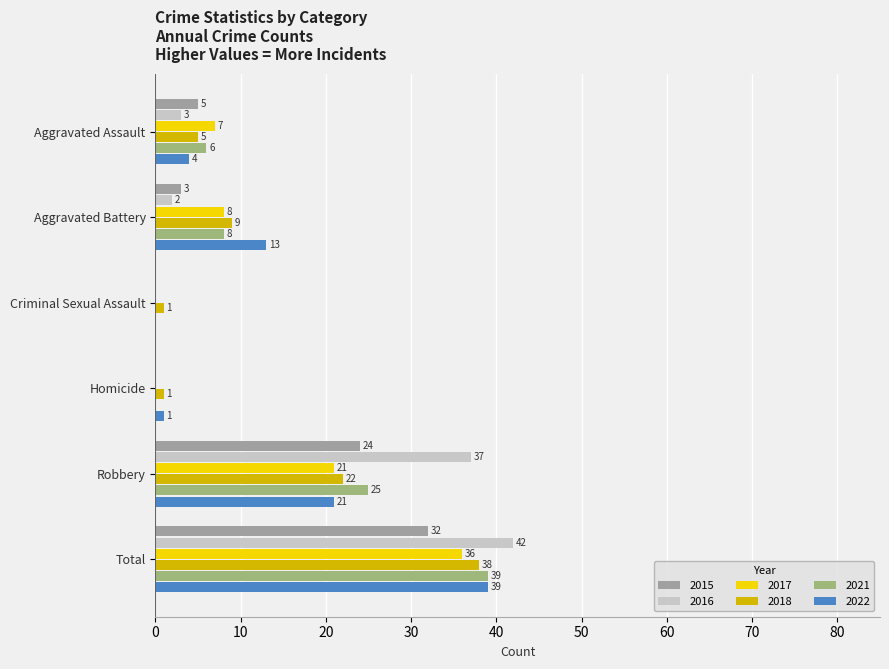

Between Criminal Sexual Assault and Homicide, which series saw the biggest shift?

2022